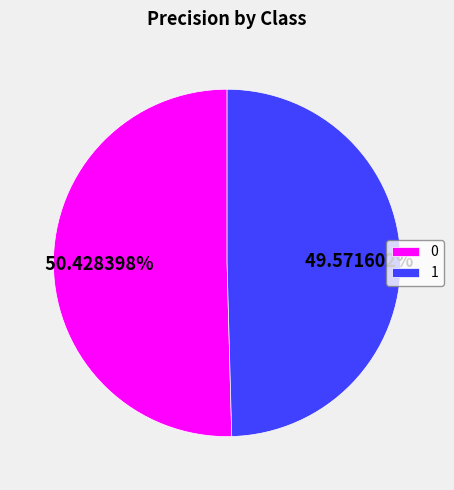

To the nearest percent, what is the average slice percentage?

50%